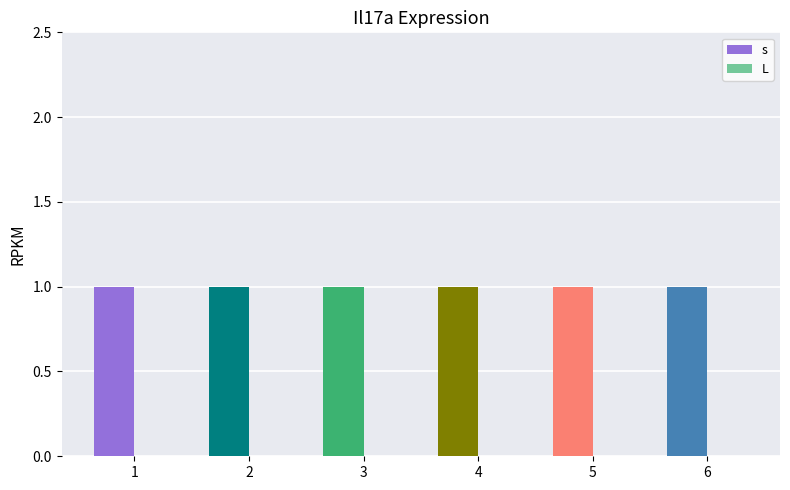

Which has a higher value, 5 or 4?

5